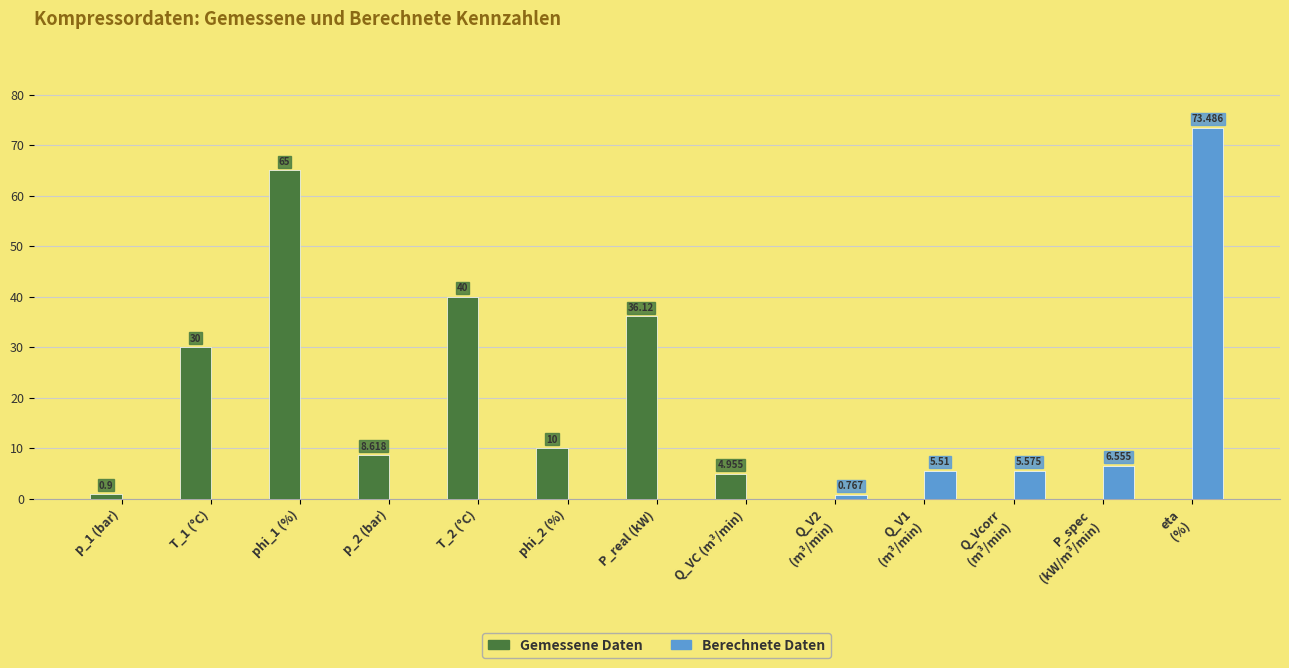

At which category is the sum across all series the highest?

eta
(%)